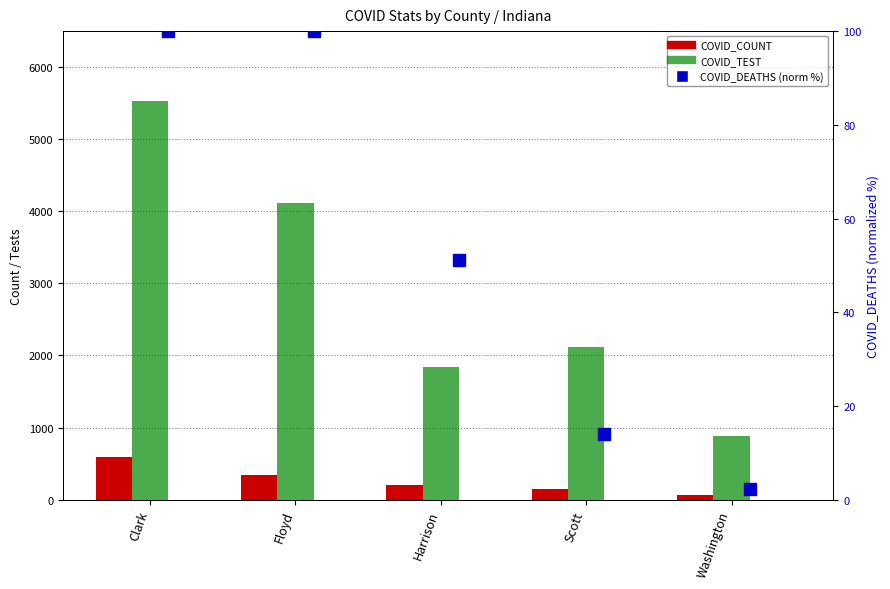

Rank the categories by COVID_DEATHS (normalized) value from lowest to highest.

Washington, Scott, Harrison, Clark, Floyd